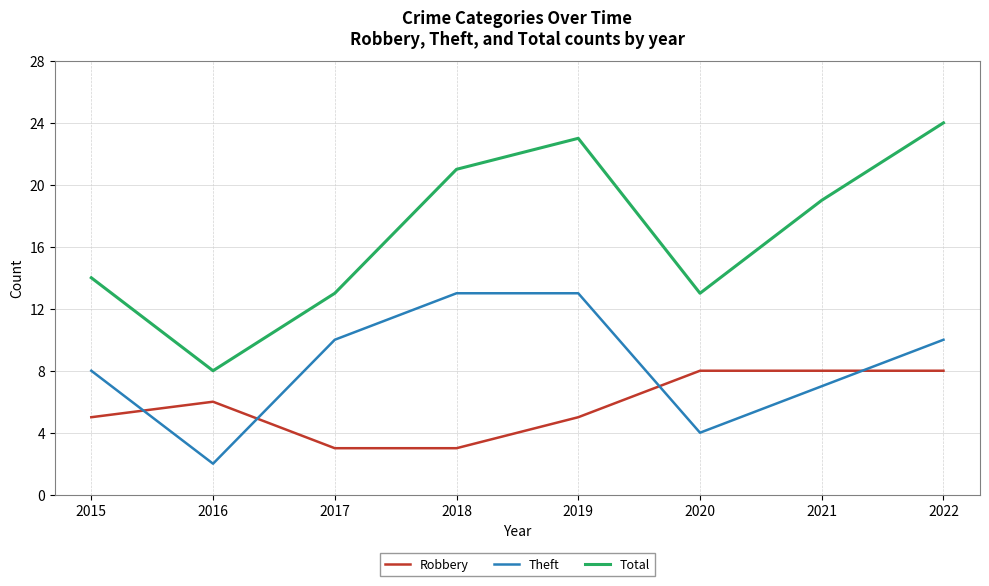

What is the difference between the Robbery values at 2021 and 2016?

2